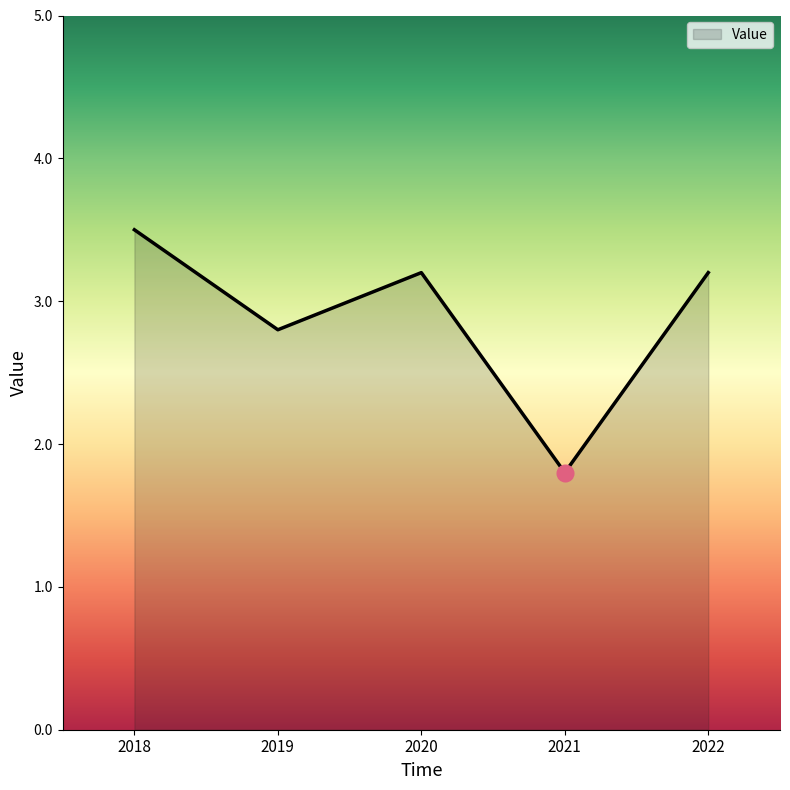

What is the difference between the second highest and minimum values?

1.4